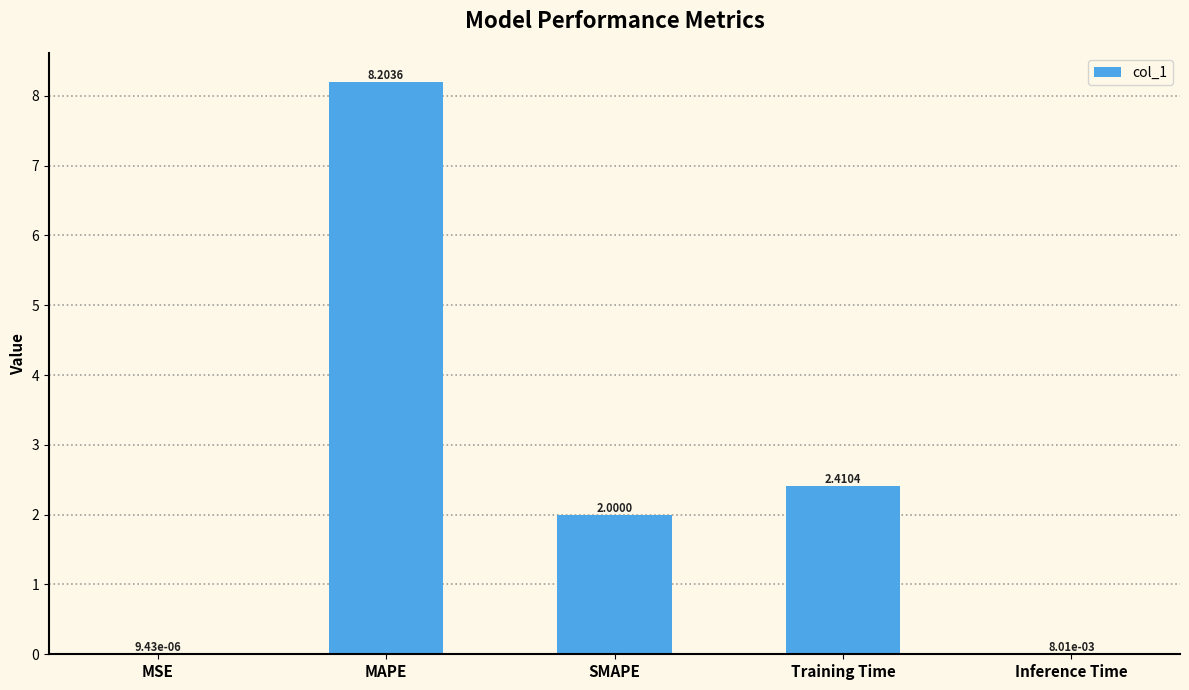

At which label does the data first exceed 2?

MAPE